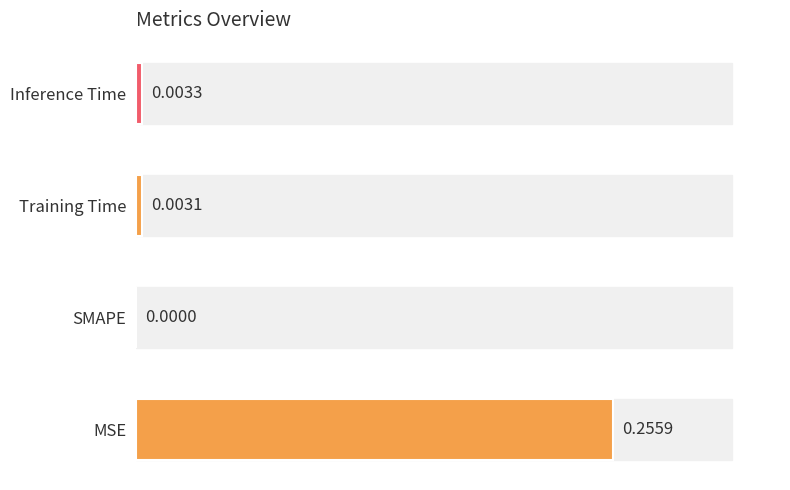

The value at MSE is 0.3. True or false?

False